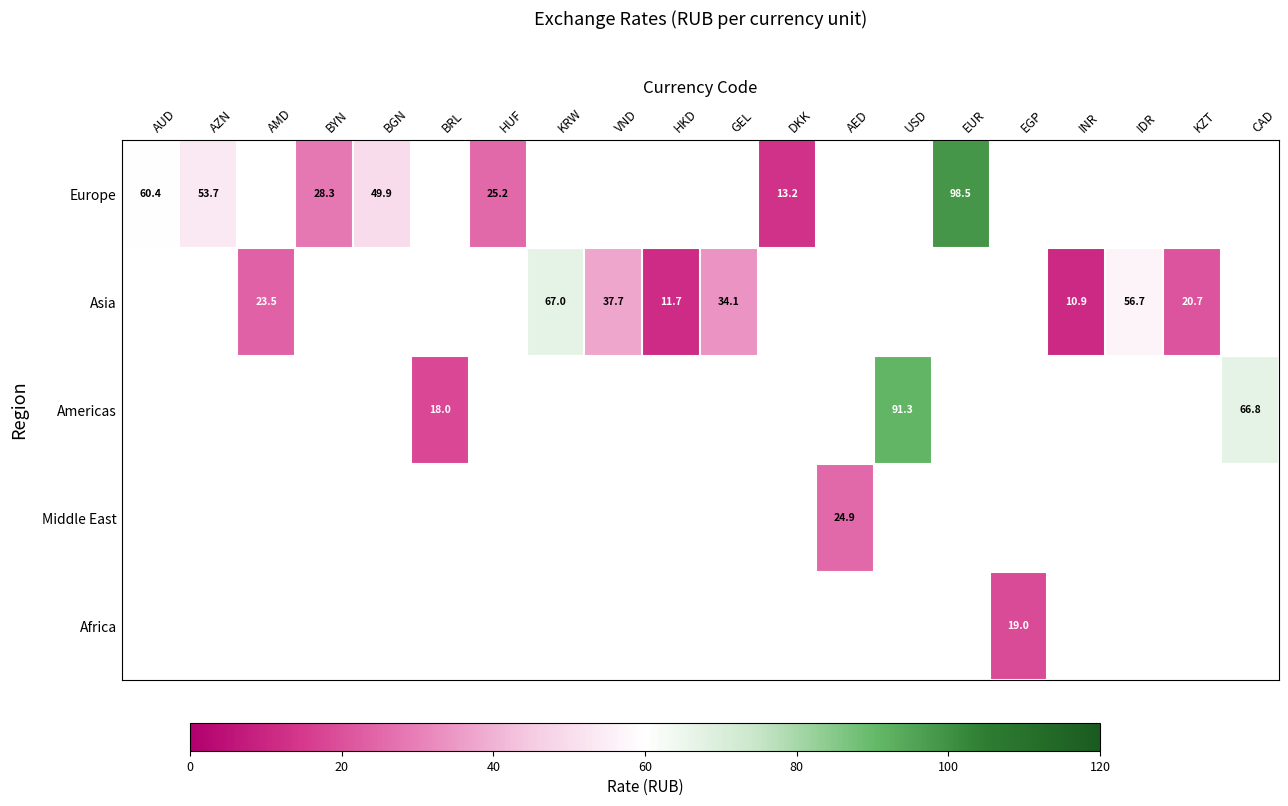

Which series has the largest range (max minus min)?

Europe